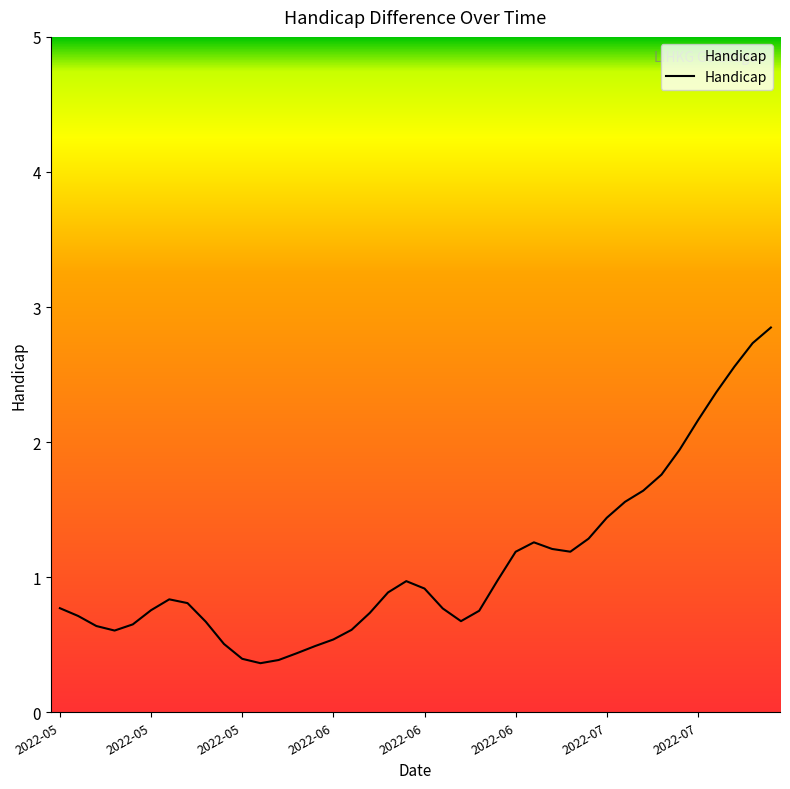

What is the maximum value shown in the chart?

2.8